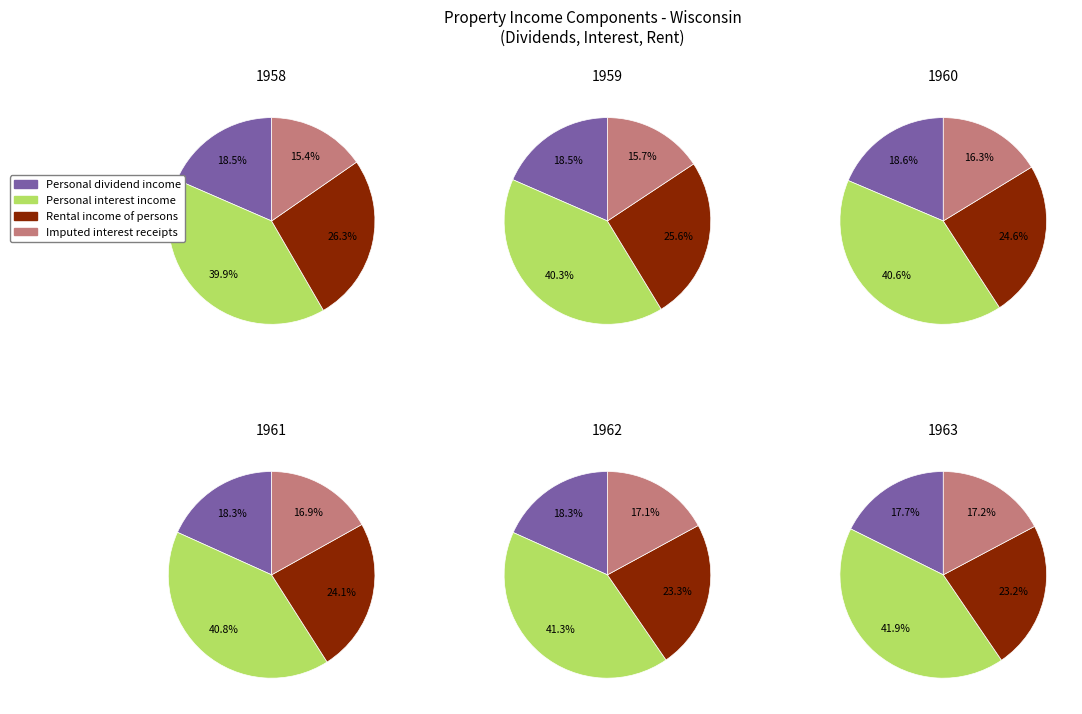

Does 1960 represent more than half of the total?

No